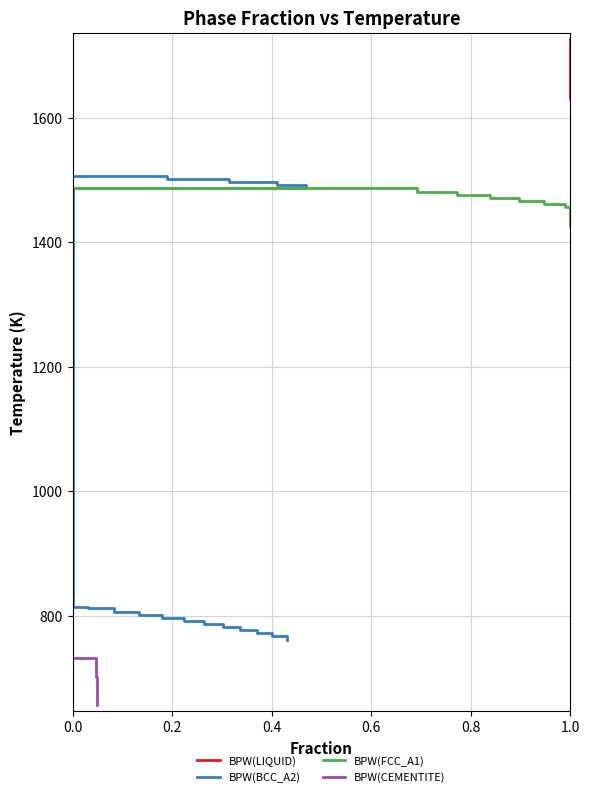

Which series has the largest range (max minus min)?

BPW(BCC_A2)